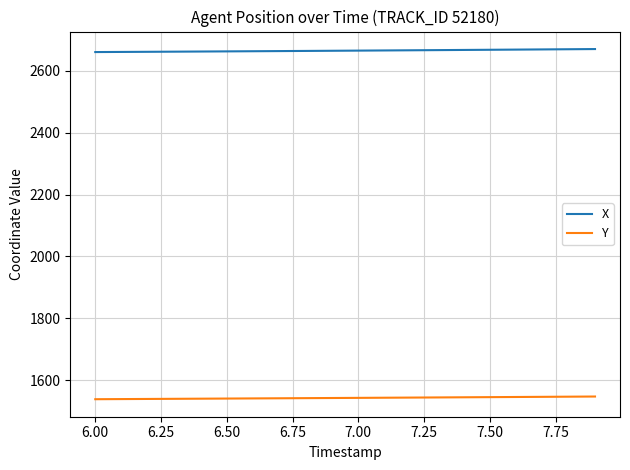

True or false: X and Y intersect in this chart.

False